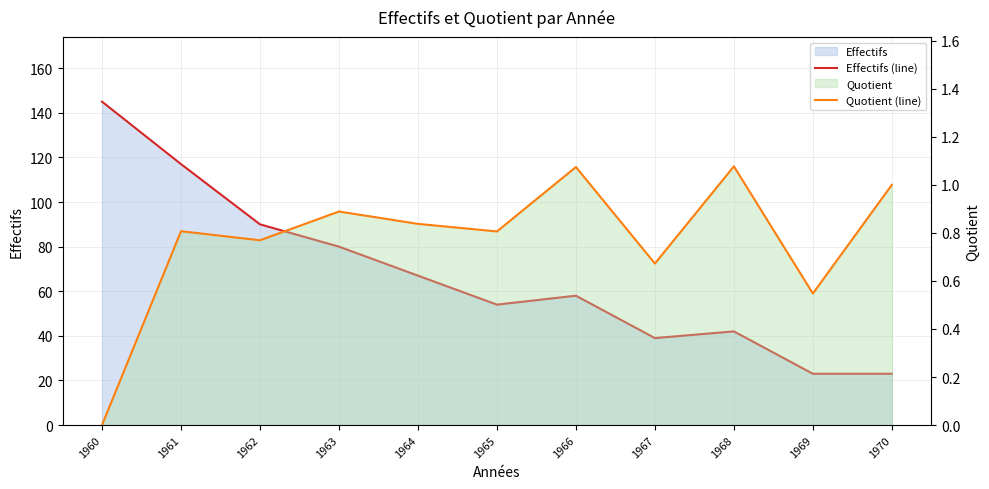

Rank the categories by Effectifs (line) value from highest to lowest.

1960, 1961, 1962, 1963, 1964, 1966, 1965, 1968, 1967, 1969, 1970